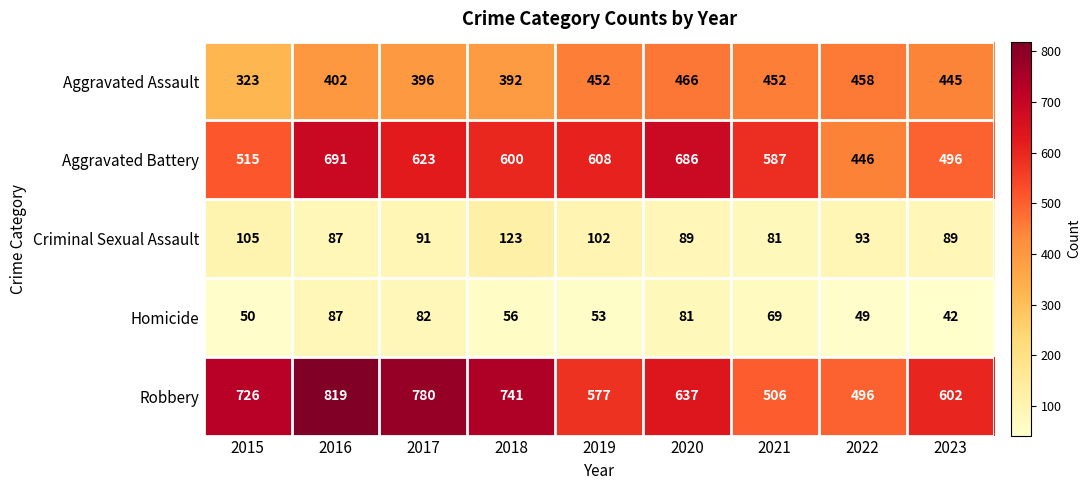

The value of Aggravated Assault at 2018 is 250. True or false?

False